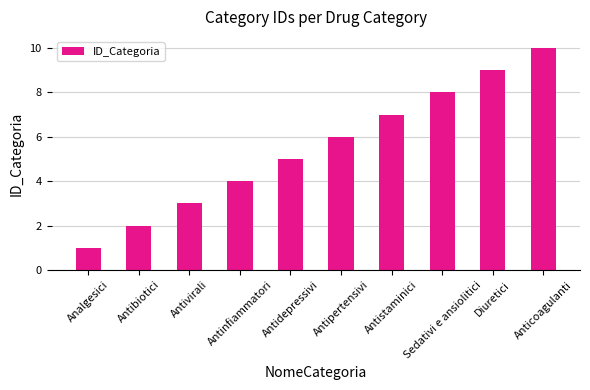

What is the change in value from Antivirali to Antistaminici?

+4